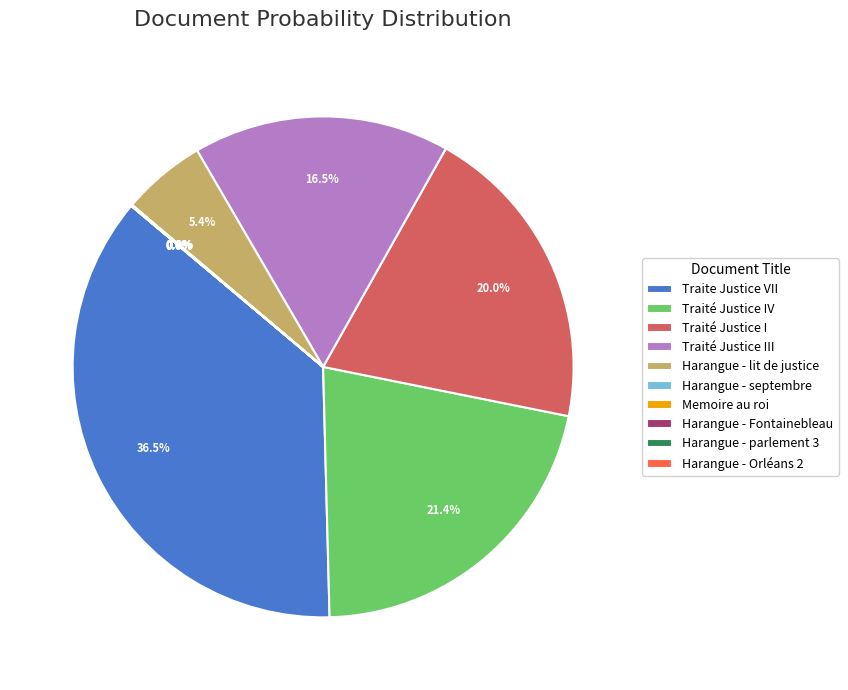

Does any single category account for the majority?

No